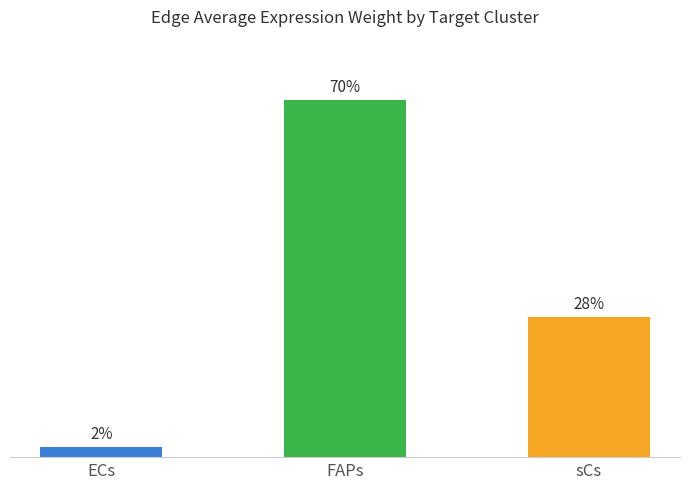

Are the bars horizontal?

No